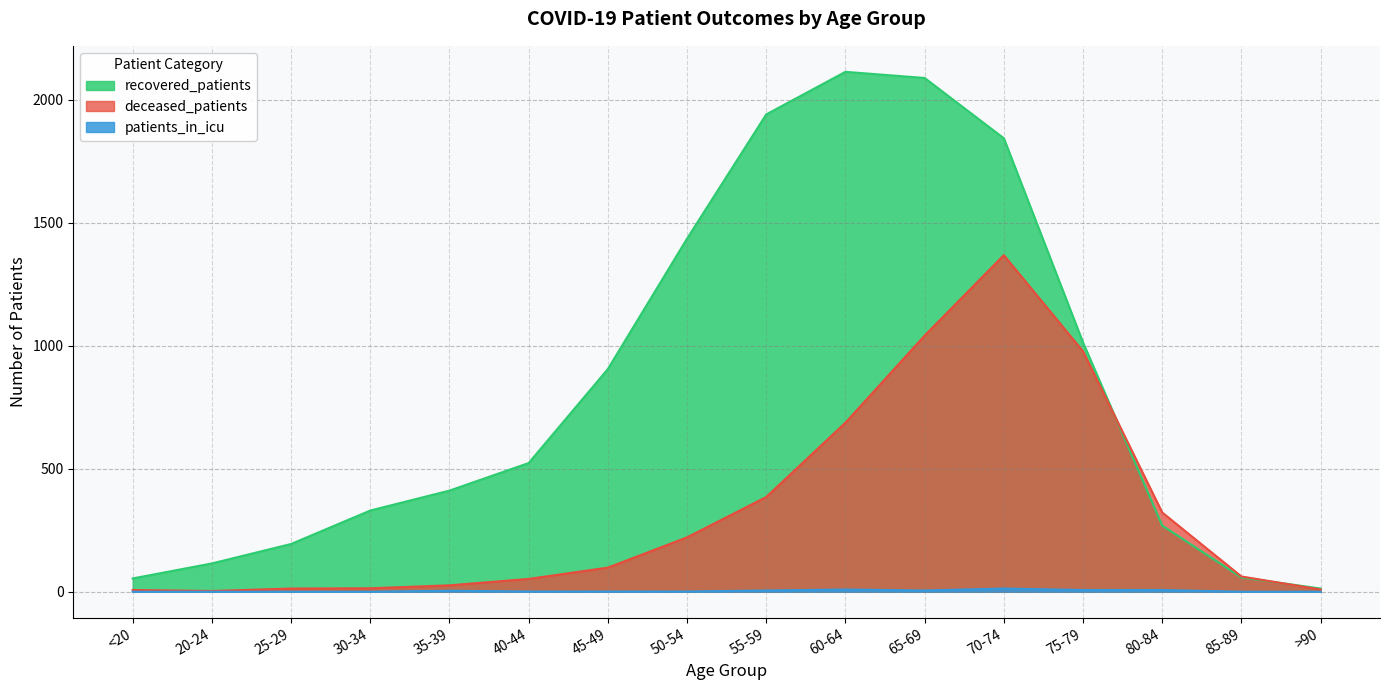

How many values in the deceased_patients series exceed 98?

7